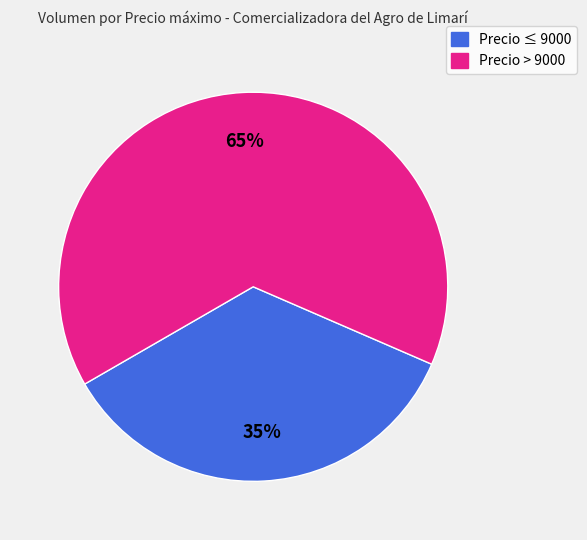

True or false: Precio > 9000 accounts for 76% of the total.

False